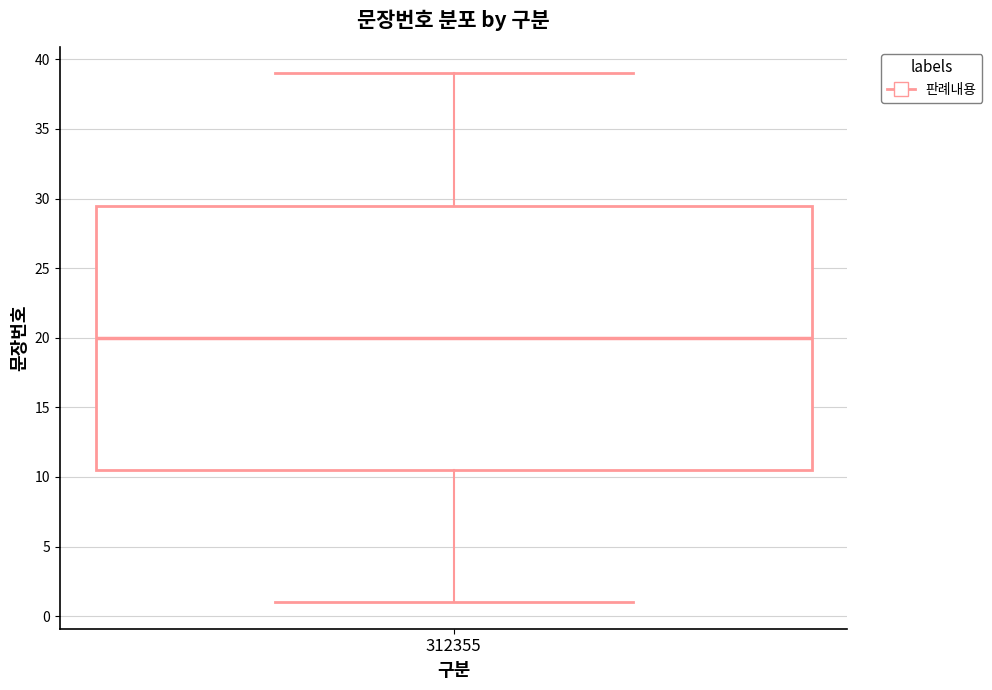

Read this box plot against the y-axis: the position of the median line, the range covered by the box, and the ends of both whiskers. The values are not printed on the chart, so give them approximately, as read against the axis.

median 20.0, box 10.5 to 29.5, whiskers 1.0 to 39.0